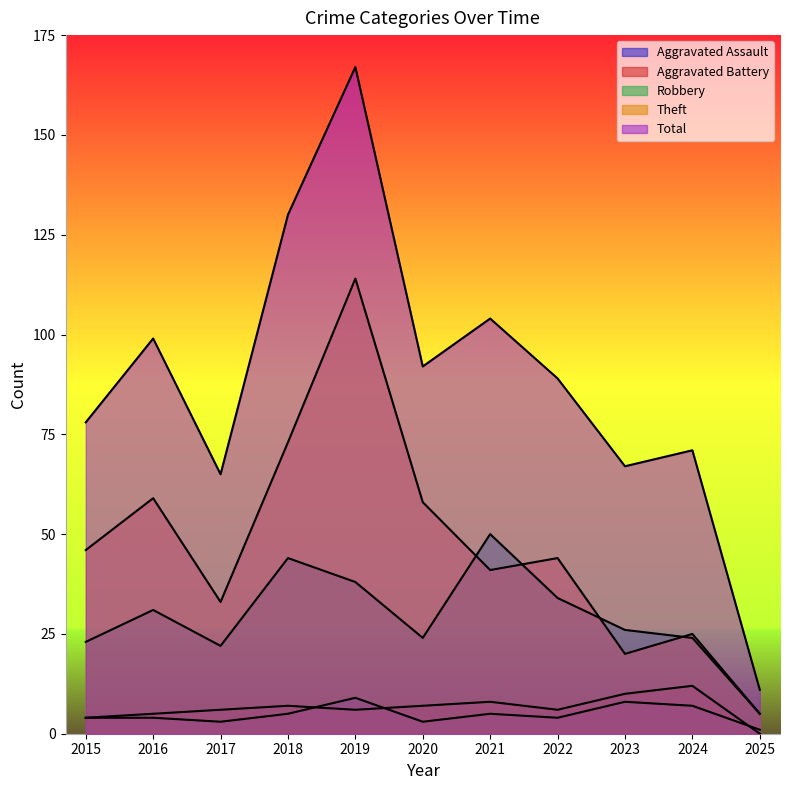

How many lines are shown in the chart?

5